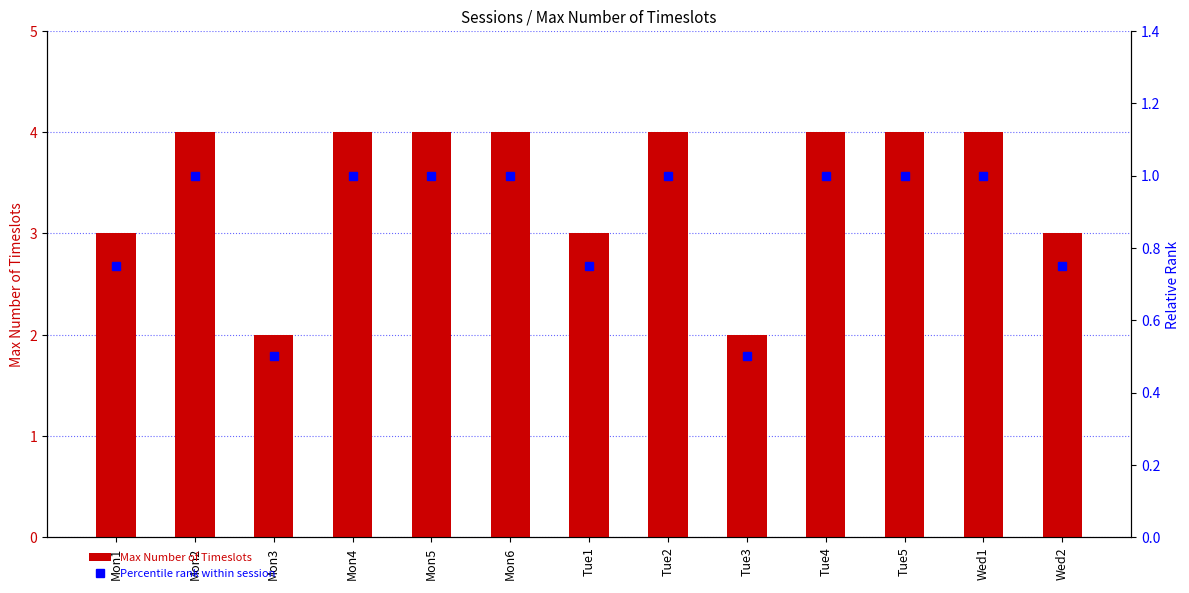

What is the difference between the maximum and second lowest values in the Percentile rank within session series?

0.5